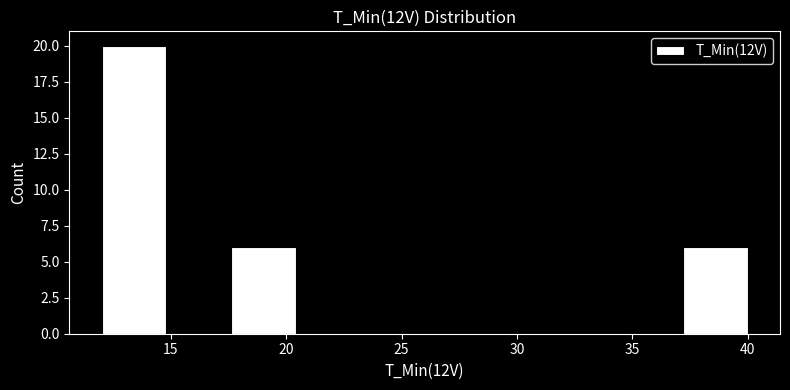

Reading left to right, list every bar in this chart as the range it spans on the x-axis followed by its height. Neither the bar edges nor the heights are printed on the chart, so give them approximately, as read against the axes.

12.0 to 14.8: 20
14.8 to 17.6: 0
17.6 to 20.4: 6
20.4 to 23.2: 0
23.2 to 26.0: 0
26.0 to 28.8: 0
28.8 to 31.6: 0
31.6 to 34.4: 0
34.4 to 37.2: 0
37.2 to 40.0: 6